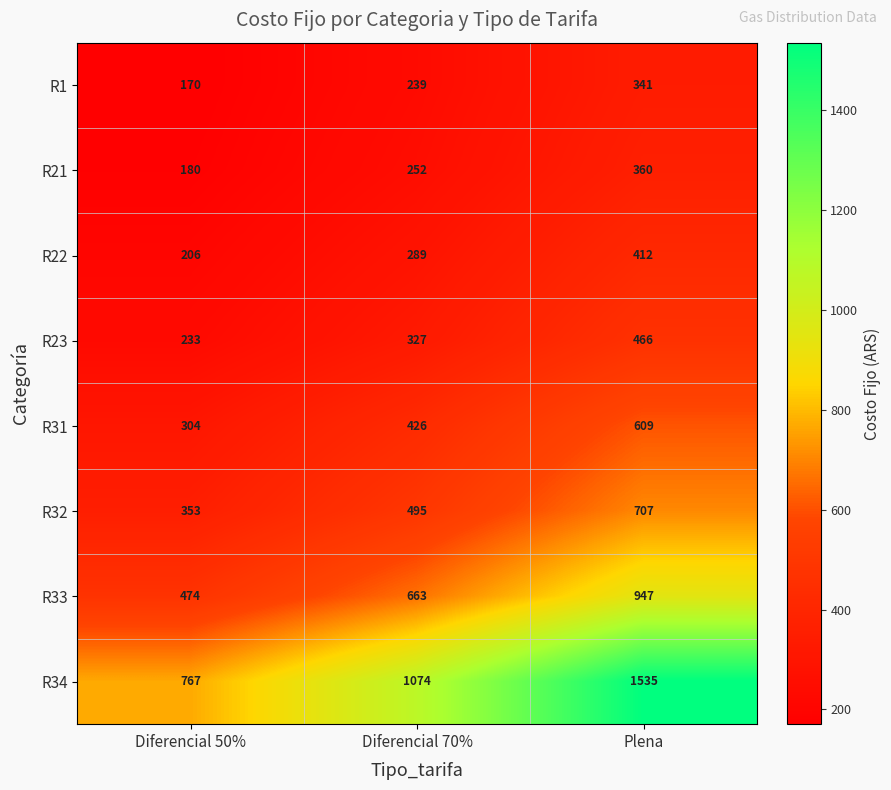

Reading left to right, extract all data points from this chart.

R1: Diferencial 50%=170	Diferencial 70%=239	Plena=341
R21: Diferencial 50%=180	Diferencial 70%=252	Plena=360
R22: Diferencial 50%=206	Diferencial 70%=289	Plena=412
R23: Diferencial 50%=233	Diferencial 70%=327	Plena=466
R31: Diferencial 50%=304	Diferencial 70%=426	Plena=609
R32: Diferencial 50%=353	Diferencial 70%=495	Plena=707
R33: Diferencial 50%=474	Diferencial 70%=663	Plena=947
R34: Diferencial 50%=767	Diferencial 70%=1074	Plena=1535